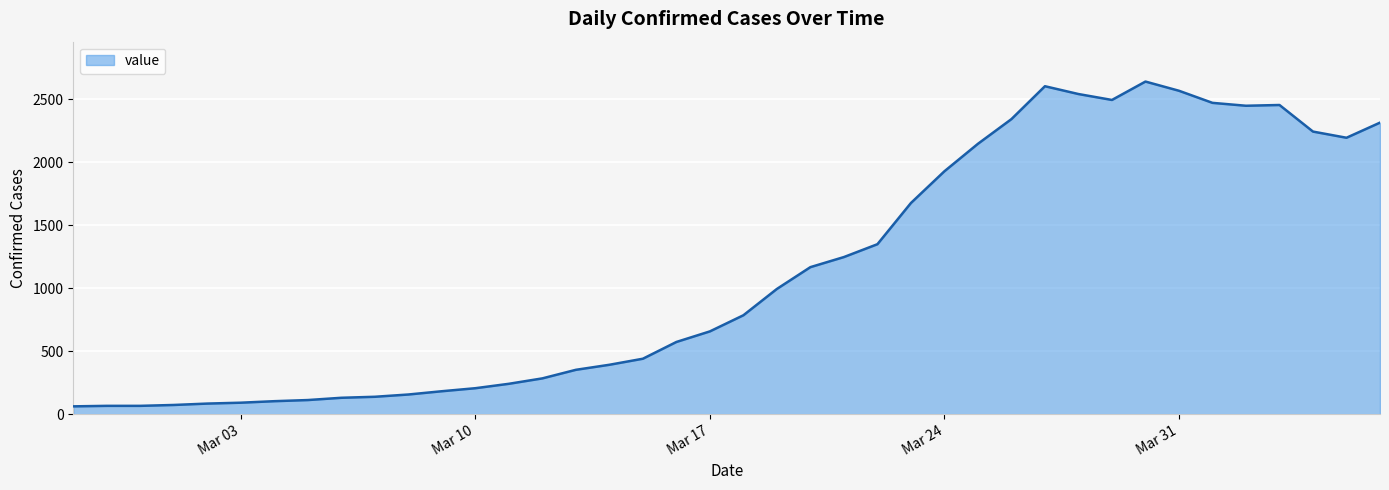

What is the smallest value displayed?

61